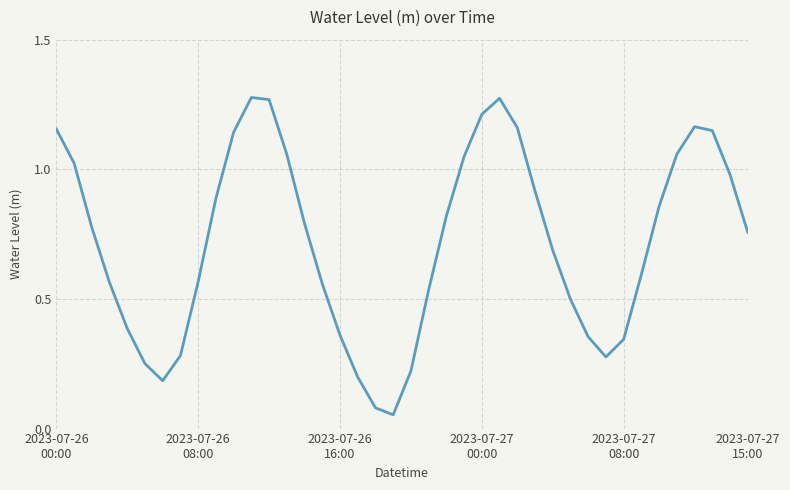

At which category does the chart reach its peak across all series?

11